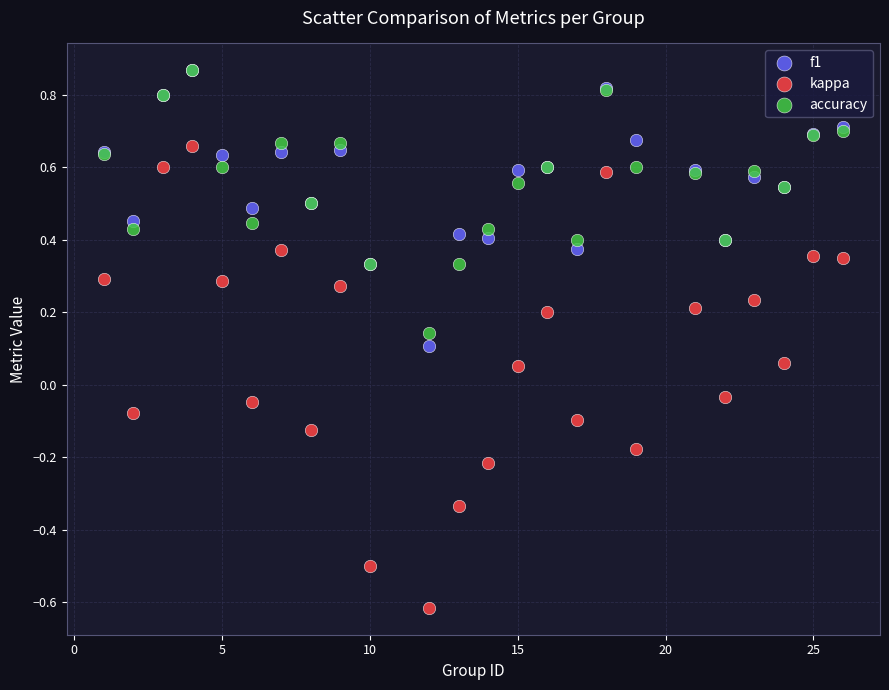

Which series contains the lowest Y value?

kappa